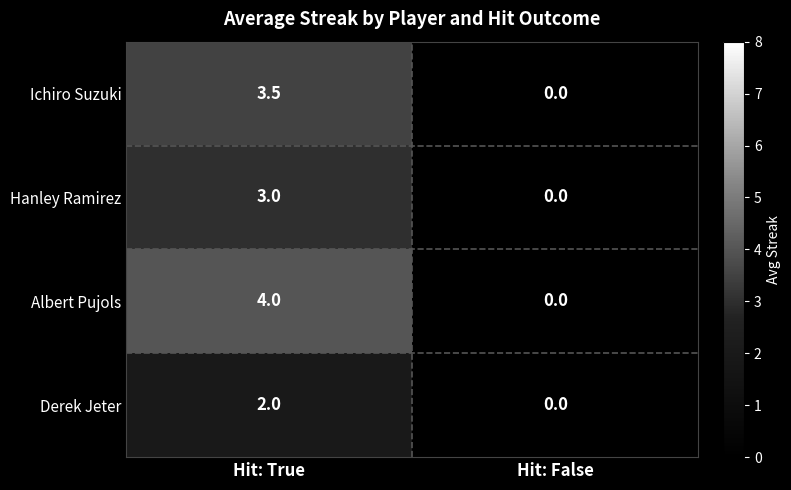

Reading right to left, transcribe all the data shown in this chart.

Ichiro Suzuki: Hit: False=0.0	Hit: True=3.5
Hanley Ramirez: Hit: False=0.0	Hit: True=3.0
Albert Pujols: Hit: False=0.0	Hit: True=4.0
Derek Jeter: Hit: False=0.0	Hit: True=2.0